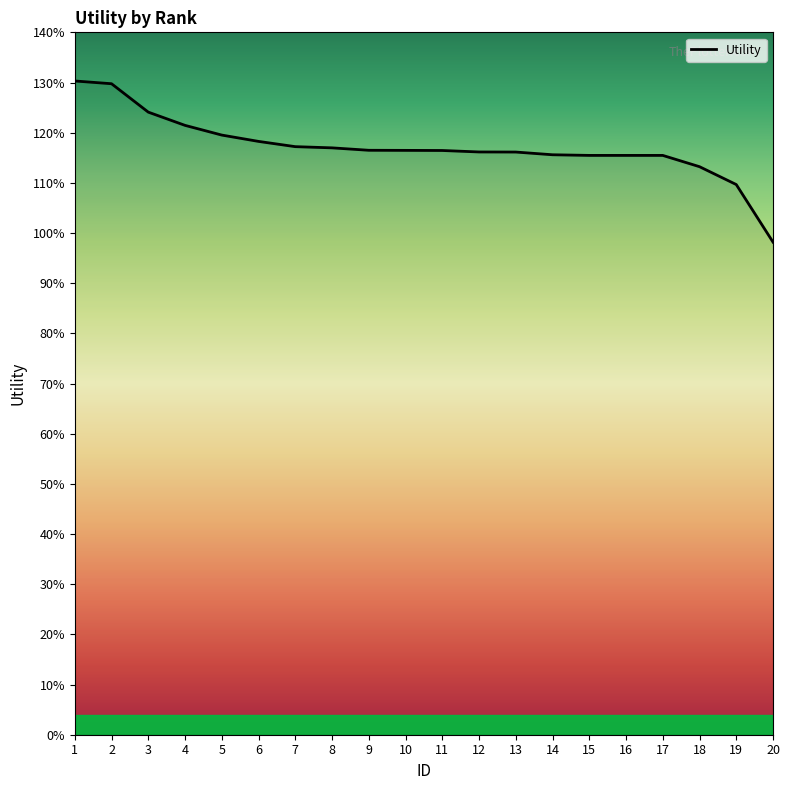

The chart shows a value of 1.1 at 18. True or false?

True